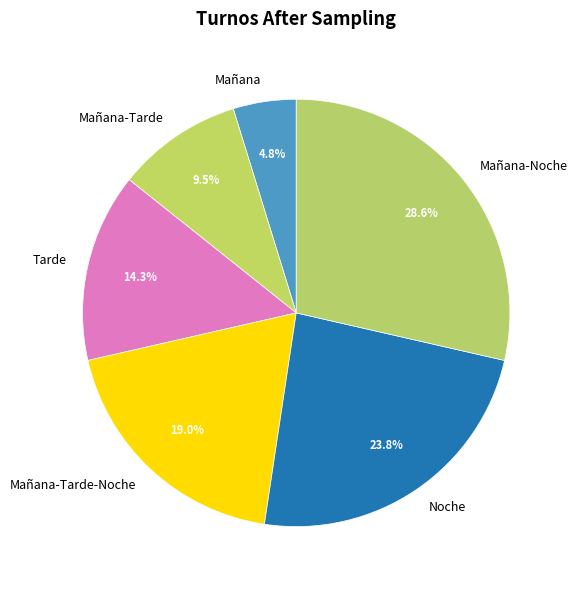

Is it true that Noche is 24% of the pie?

True